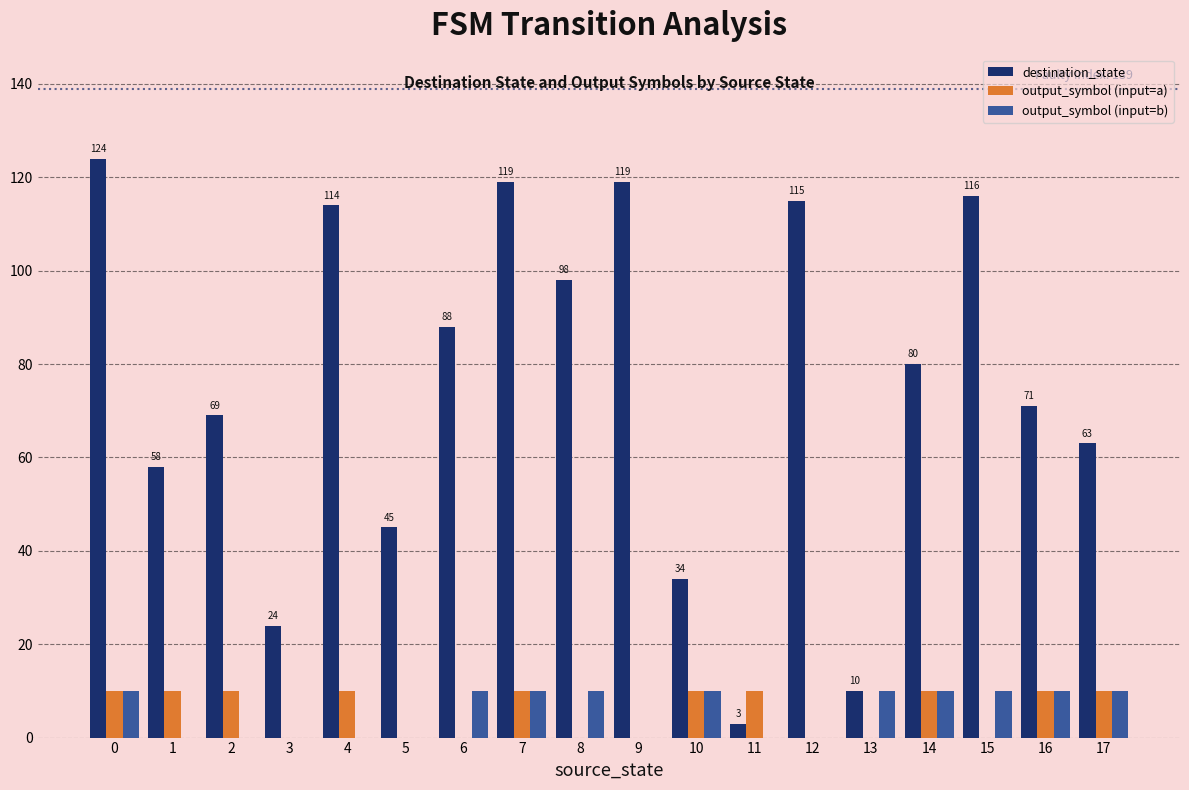

True or false: output_symbol (input=a) has a value of 10 at 16.

True